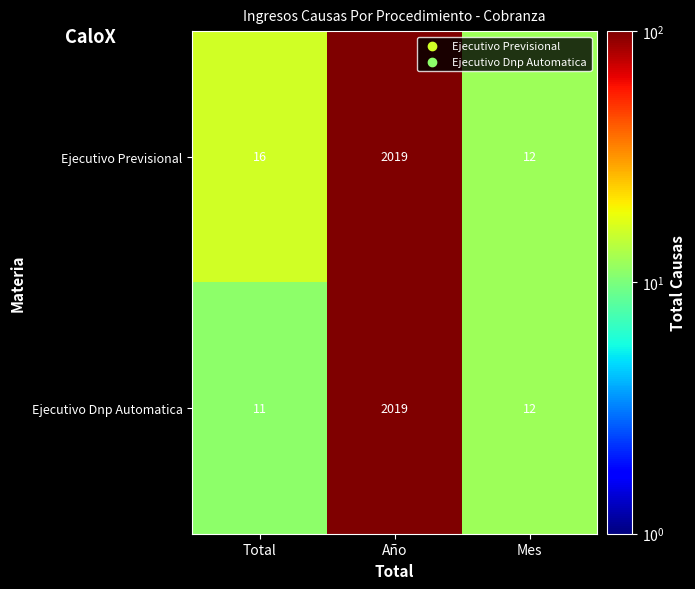

The Ejecutivo Dnp Automatica series shows 15 at Total. True or false?

False